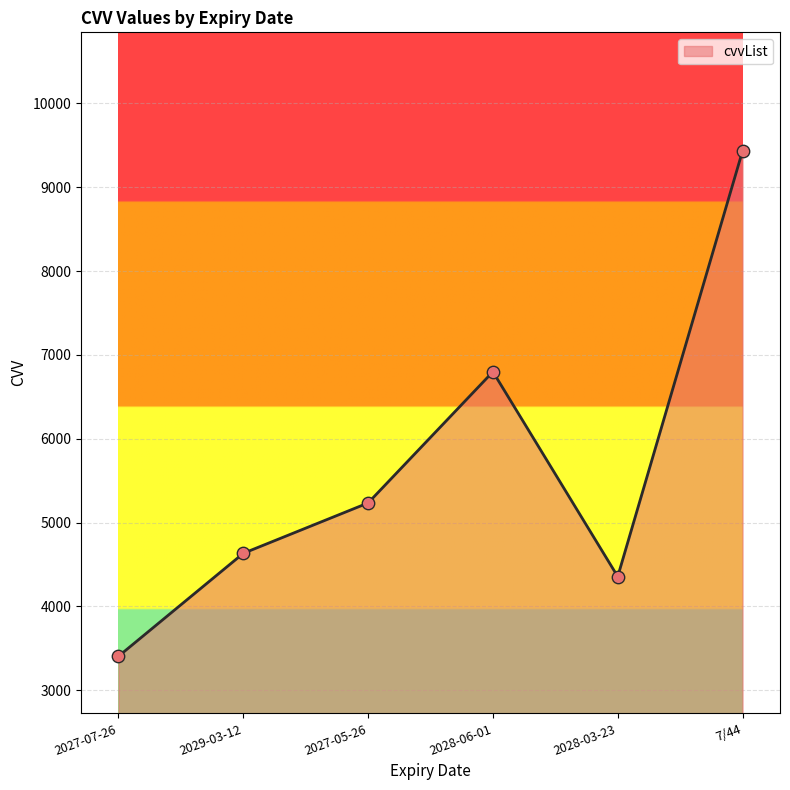

What is the ratio of the value at 2028-03-23 to the value at 7/44?

0.5